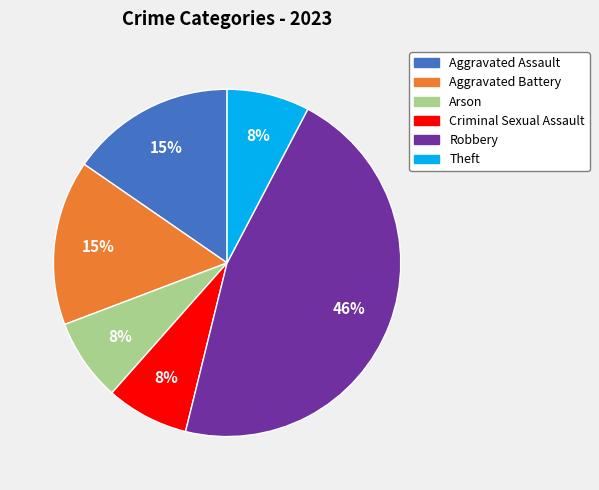

Count the number of slices in the pie.

6